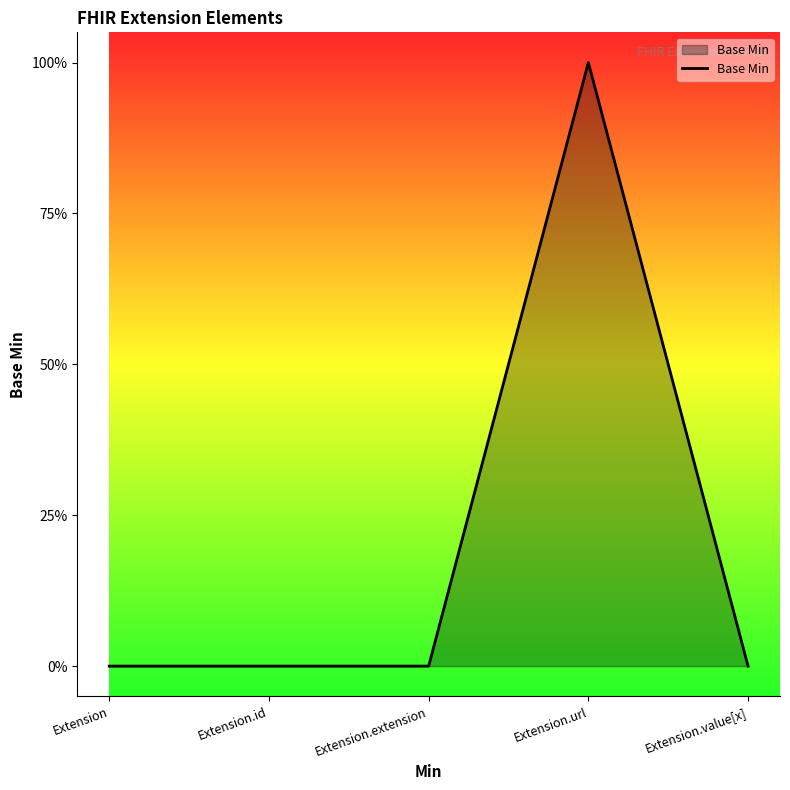

Between Extension.id and Extension.extension, which is larger?

Extension.id